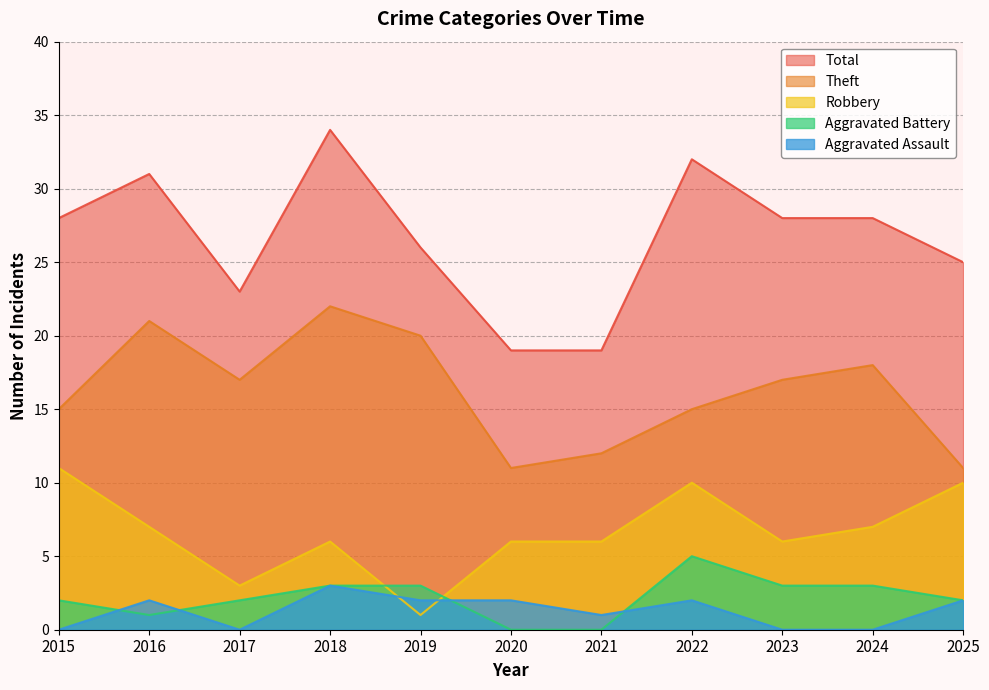

Reading right to left, what are all the values shown in this chart?

Robbery: 10	7	6	10	6	6	1	6	3	7	11
Theft: 11	18	17	15	12	11	20	22	17	21	15
Aggravated Battery: 2	3	3	5	0	0	3	3	2	1	2
Aggravated Assault: 2	0	0	2	1	2	2	3	0	2	0
Total: 25	28	28	32	19	19	26	34	23	31	28